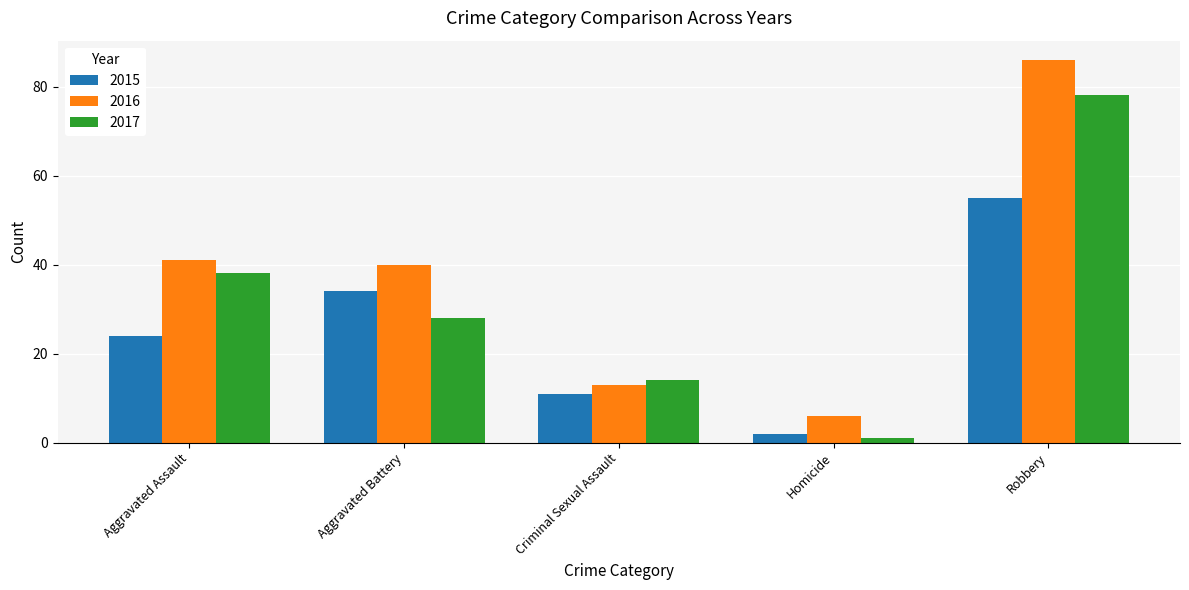

Rank the categories by 2017 value from lowest to highest.

Homicide, Criminal Sexual Assault, Aggravated Battery, Aggravated Assault, Robbery